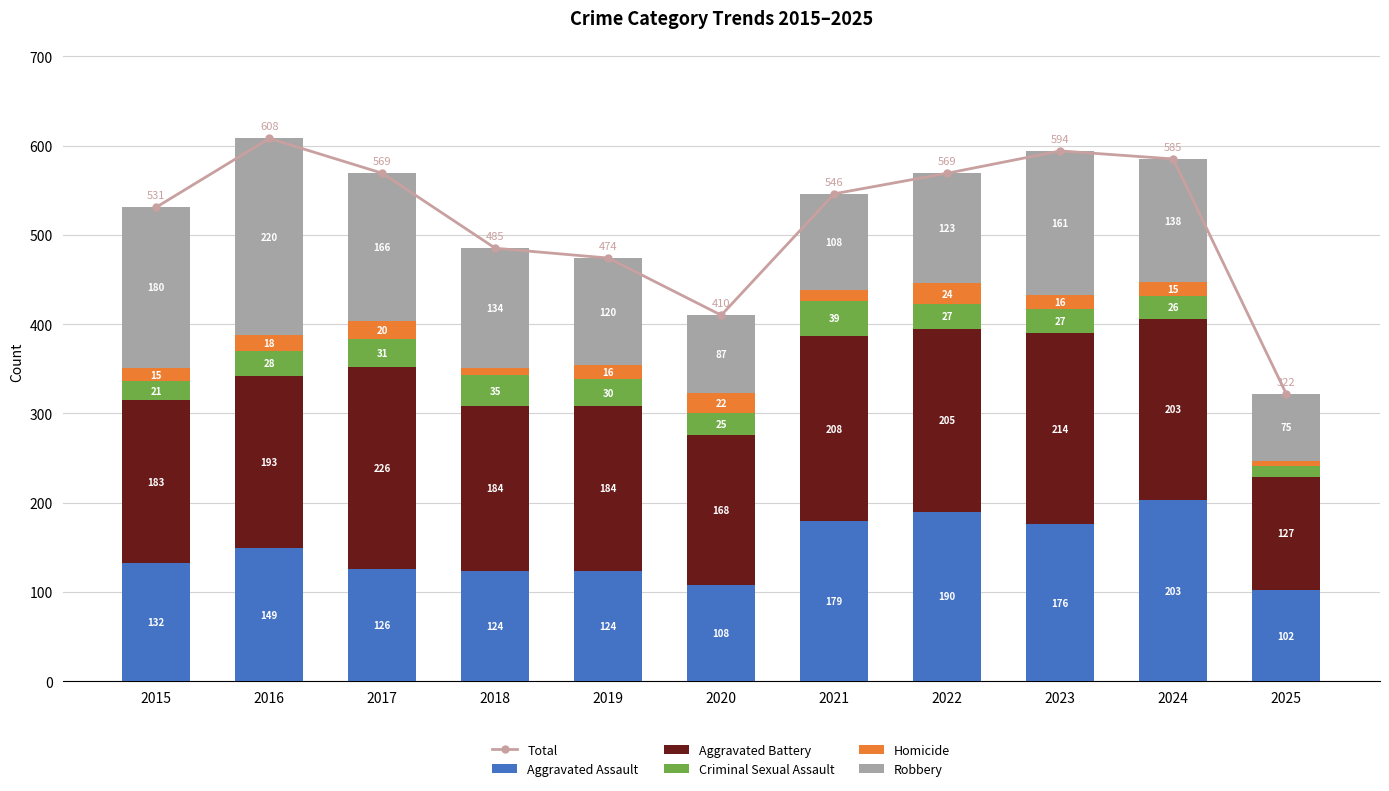

Rank the categories by Criminal Sexual Assault value from lowest to highest.

2025, 2015, 2020, 2024, 2022, 2023, 2016, 2019, 2017, 2018, 2021